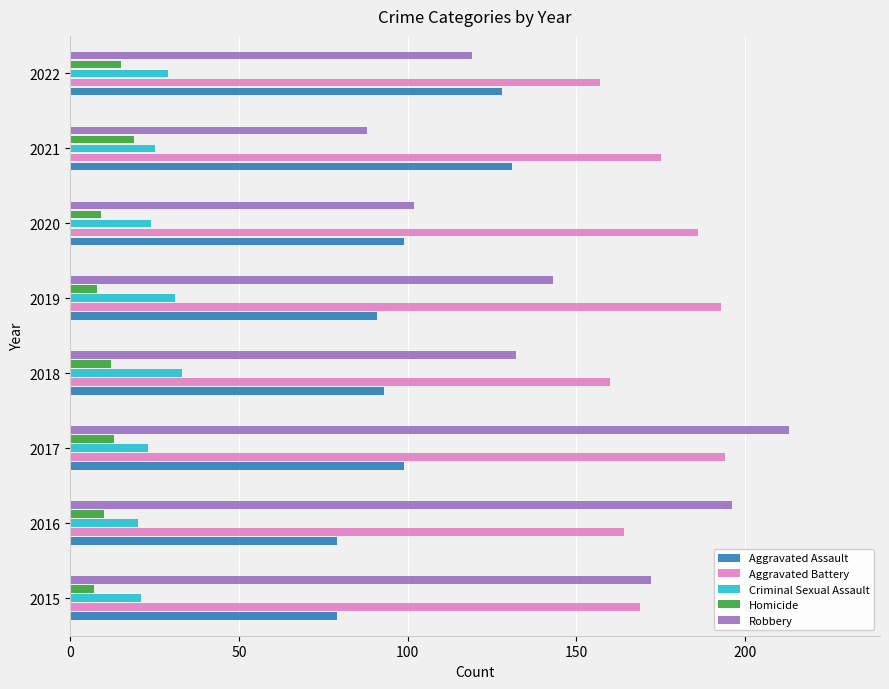

Rank the series by their maximum value, from highest to lowest.

Robbery, Aggravated Battery, Aggravated Assault, Criminal Sexual Assault, Homicide